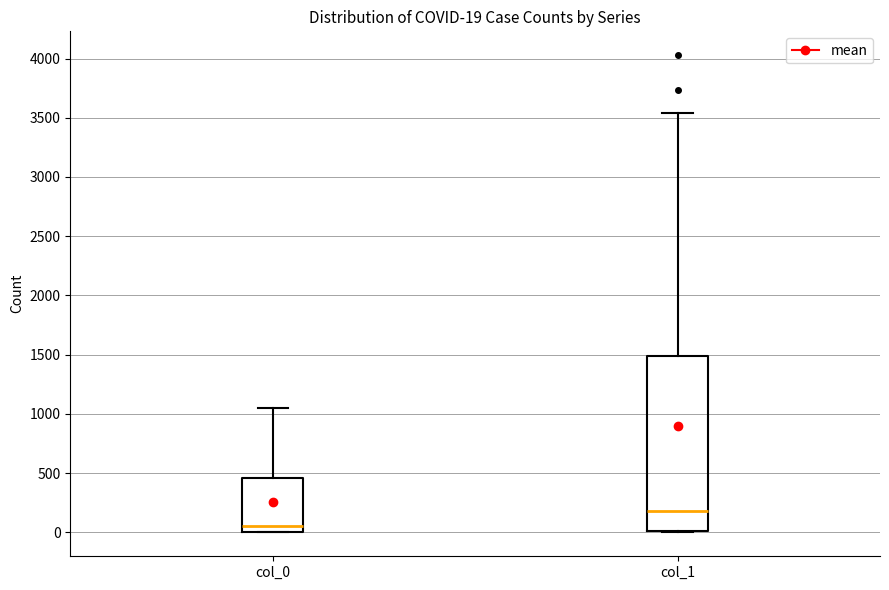

Comparing the boxes themselves (not the whiskers), which one is the tallest?

col_1